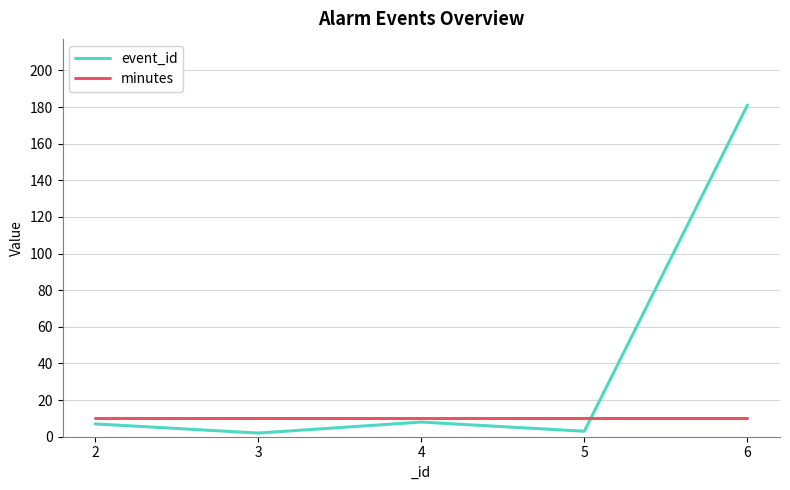

What is the maximum value shown in the chart?

181